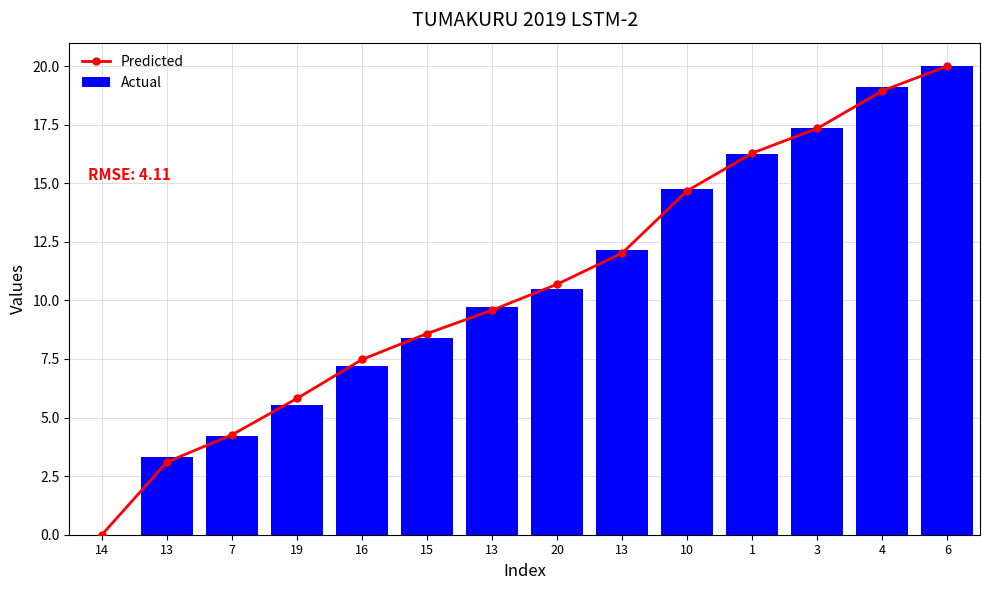

What is the value of the Predicted bar at the 10th from the left?

14.7